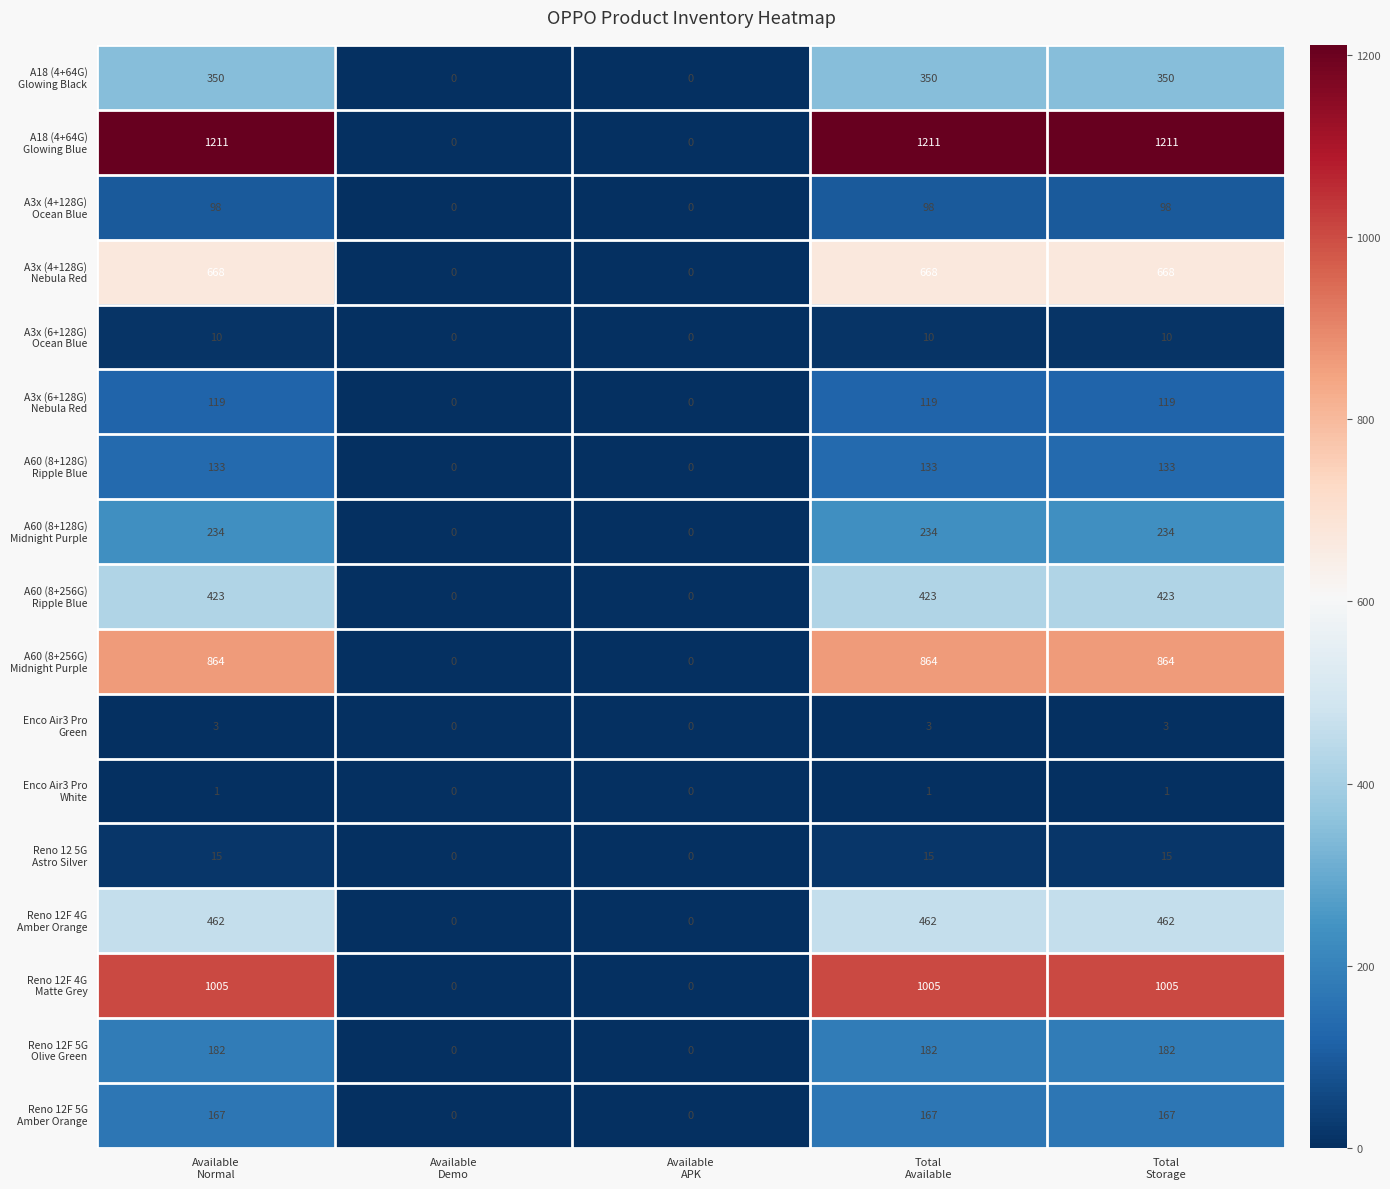

What is the maximum value shown in the chart?

1211